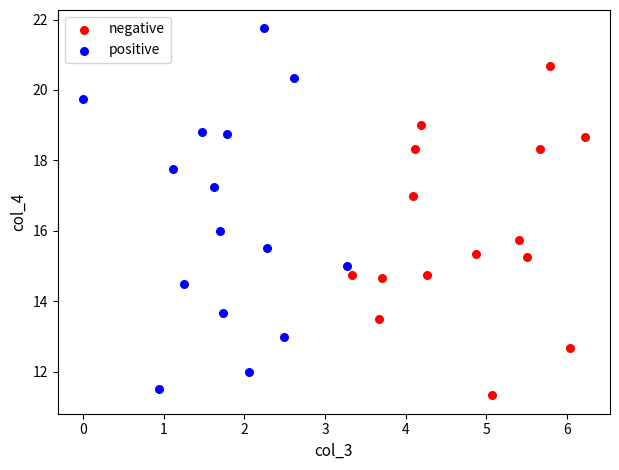

Which series has the widest spread of Y values?

positive